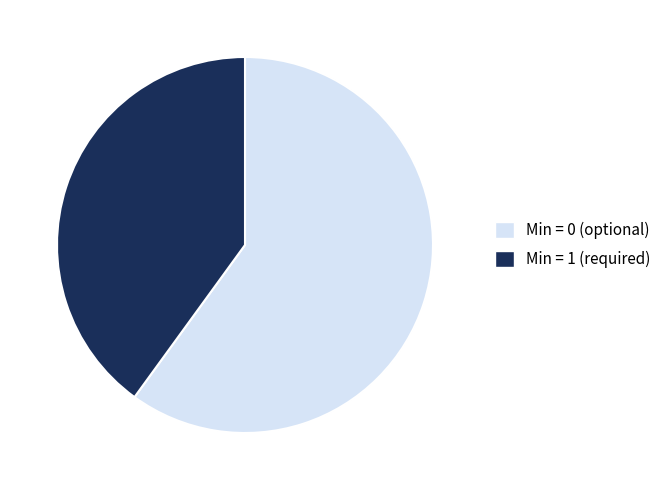

Rank the categories by value from highest to lowest.

Min = 0 (optional), Min = 1 (required)